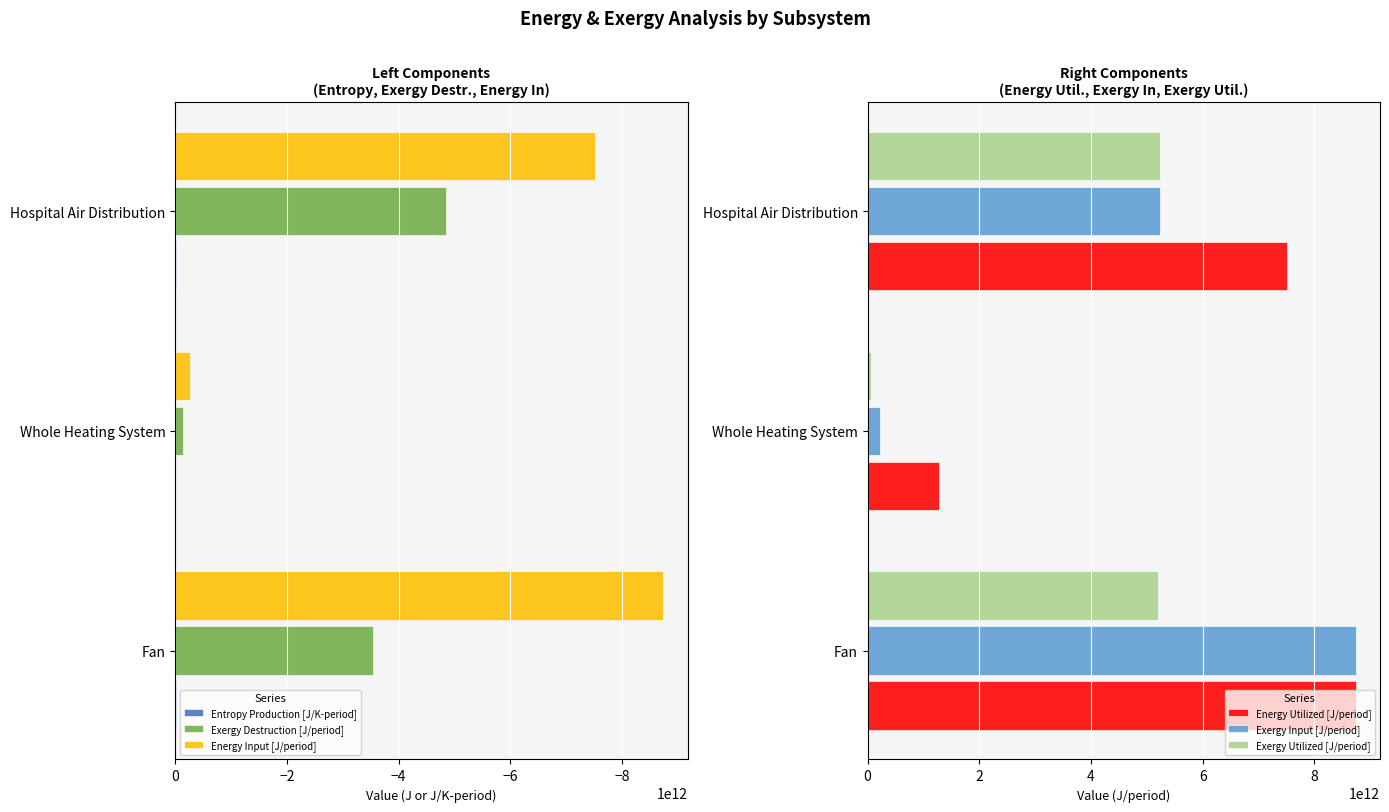

Which series has the largest total across all categories?

Energy Utilized [J/period]